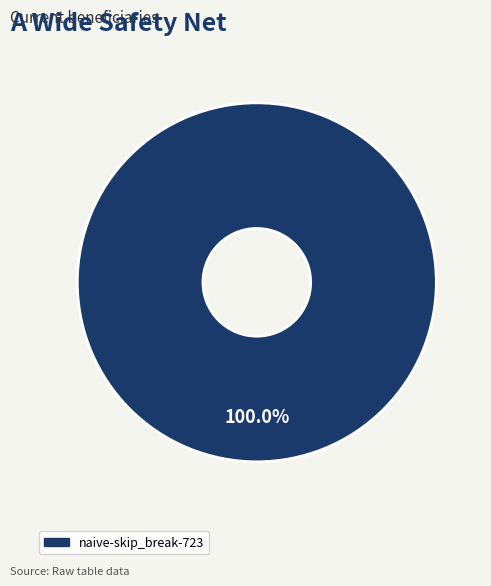

Count the number of slices in the pie.

1